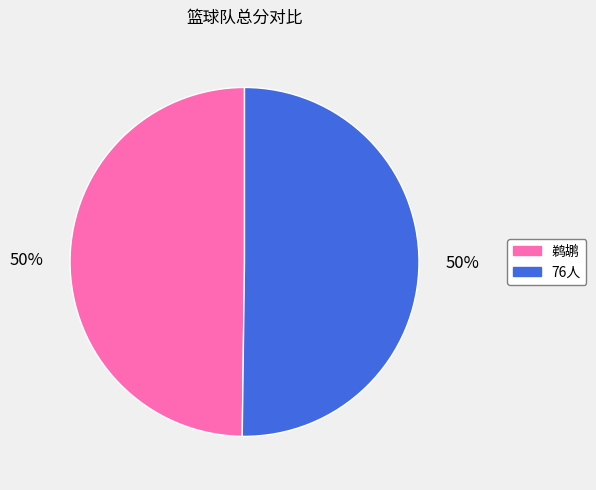

To the nearest percent, what is the average slice percentage?

50%